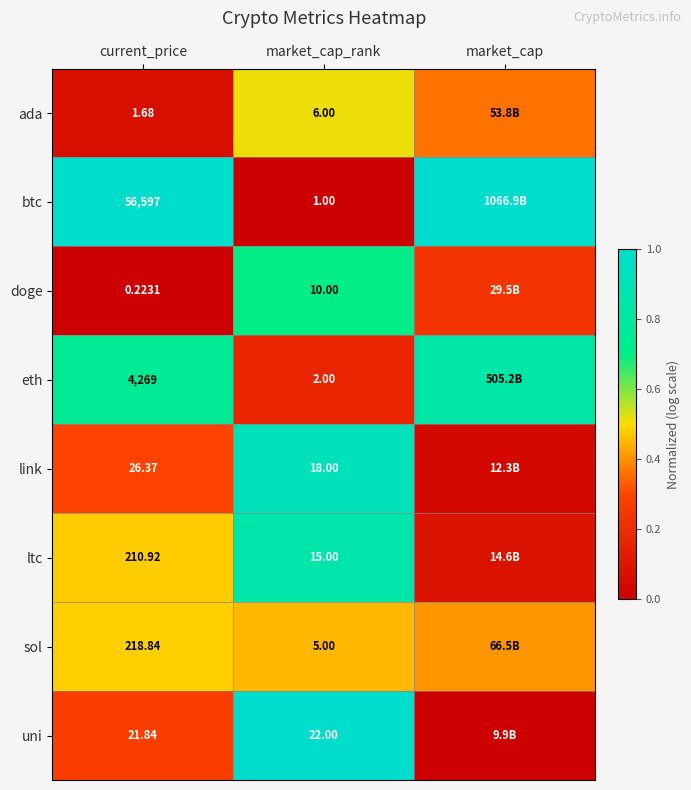

Is the value of doge at current_price greater than the value of ada at current_price?

No